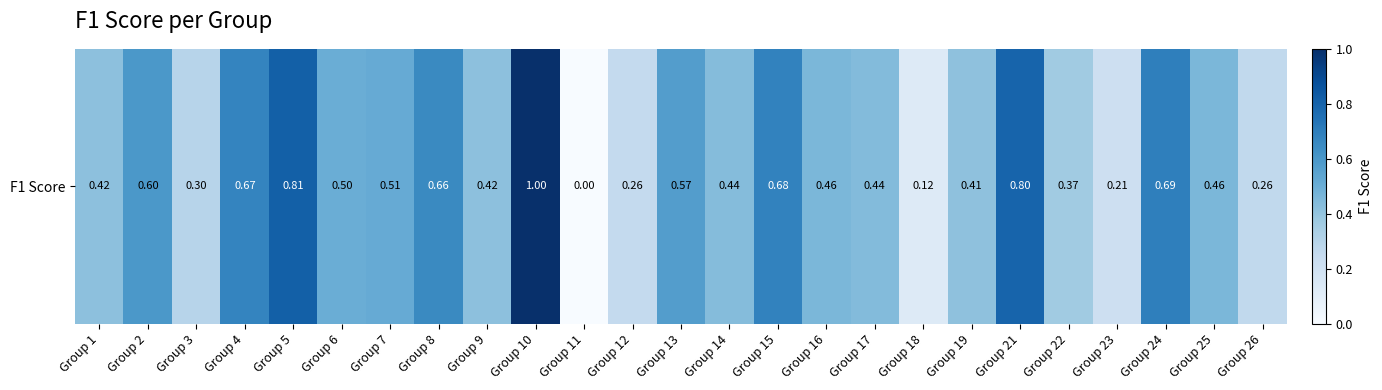

Rank the categories by value from lowest to highest.

Group 11, Group 18, Group 23, Group 12, Group 26, Group 3, Group 22, Group 19, Group 1, Group 9, Group 14, Group 17, Group 16, Group 25, Group 6, Group 7, Group 13, Group 2, Group 8, Group 4, Group 15, Group 24, Group 21, Group 5, Group 10